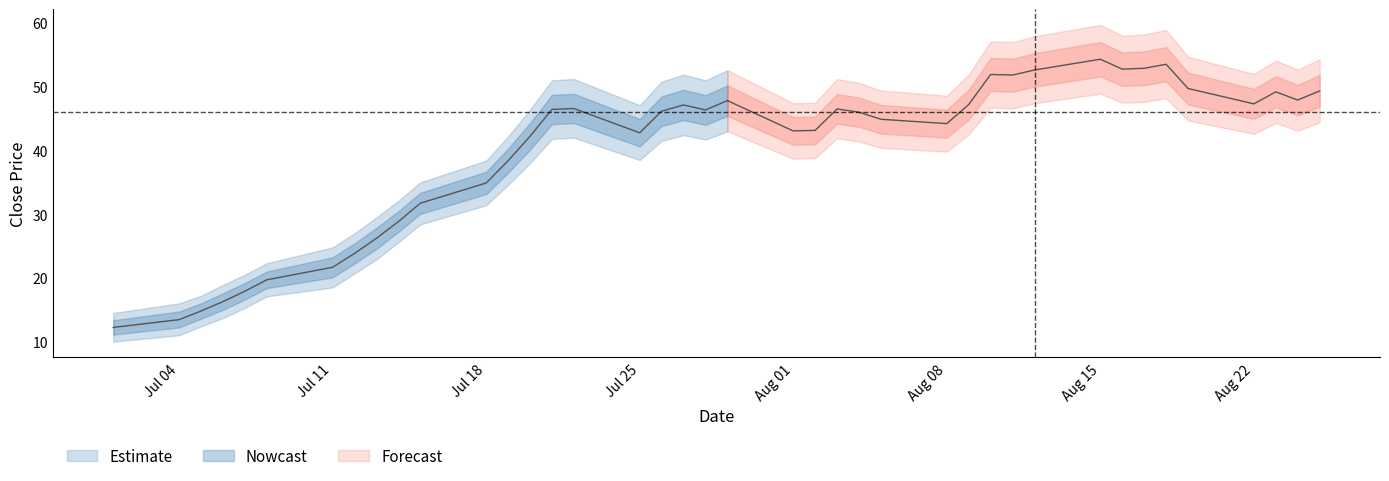

True or false: Close_upper and Close_lower cross at least once.

False